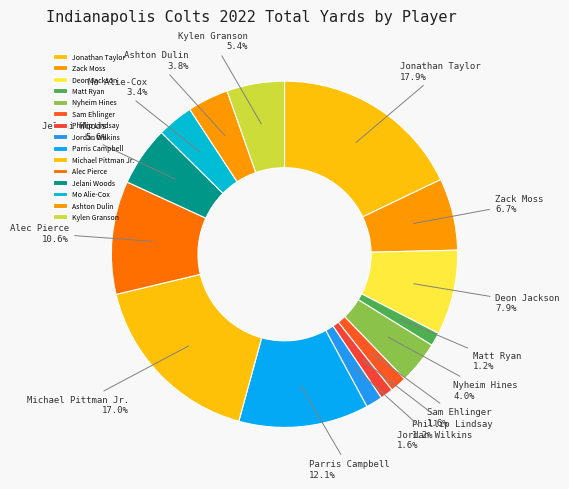

Which slice is the largest?

Jonathan Taylor